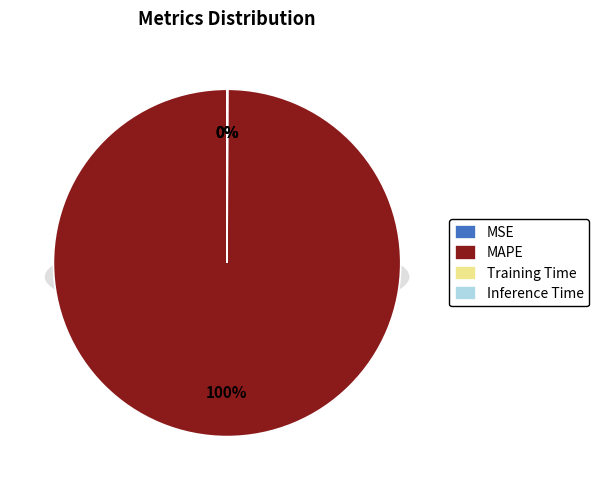

True or false: MAPE accounts for 95% of the total.

False